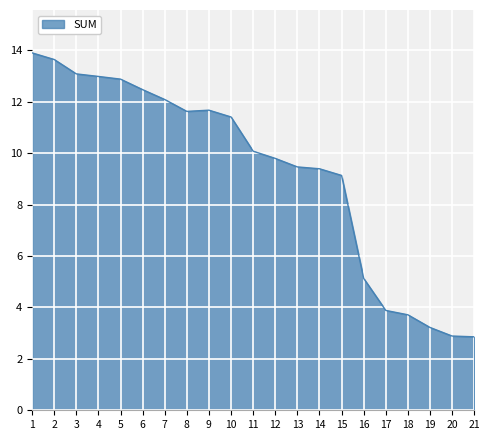

At which category does the data reach its first local valley?

8